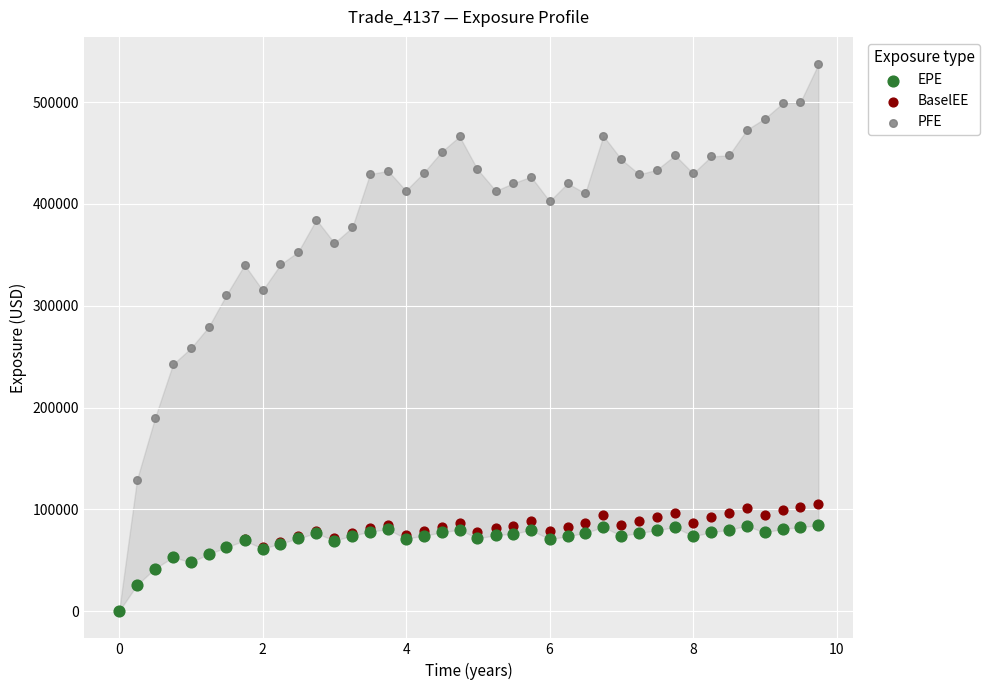

Which series contains the highest Y value?

PFE